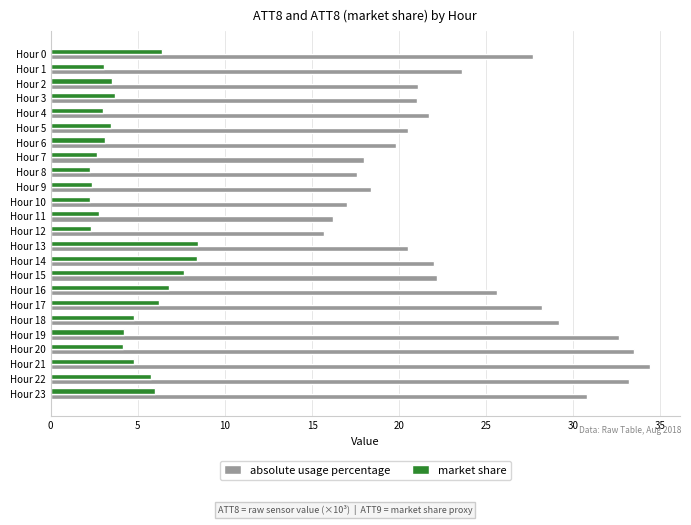

Rank the series at Hour 19 from lowest to highest value.

market share, absolute usage percentage